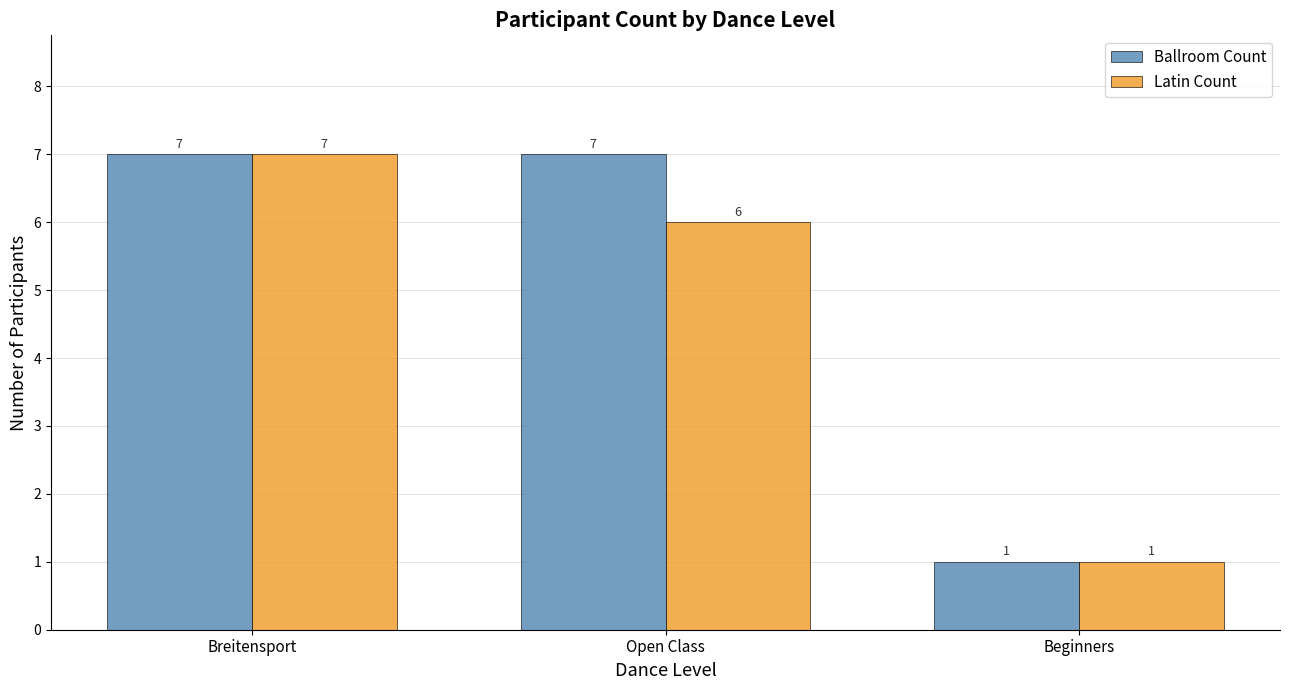

List the series in order of their overall mean, highest first.

Ballroom Count, Latin Count